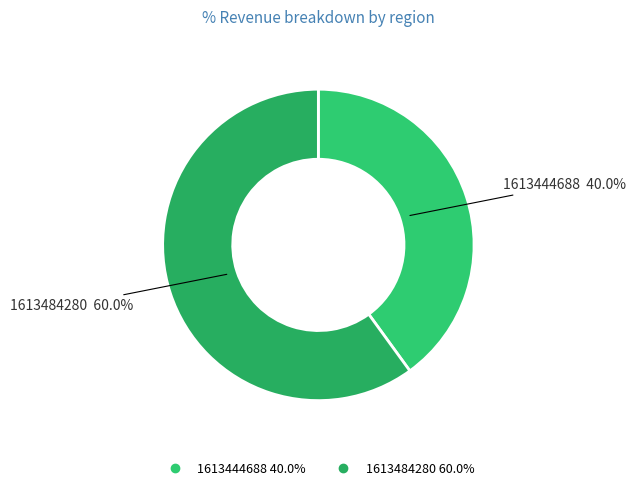

Between 1613444688 and 1613484280, which is larger?

1613484280